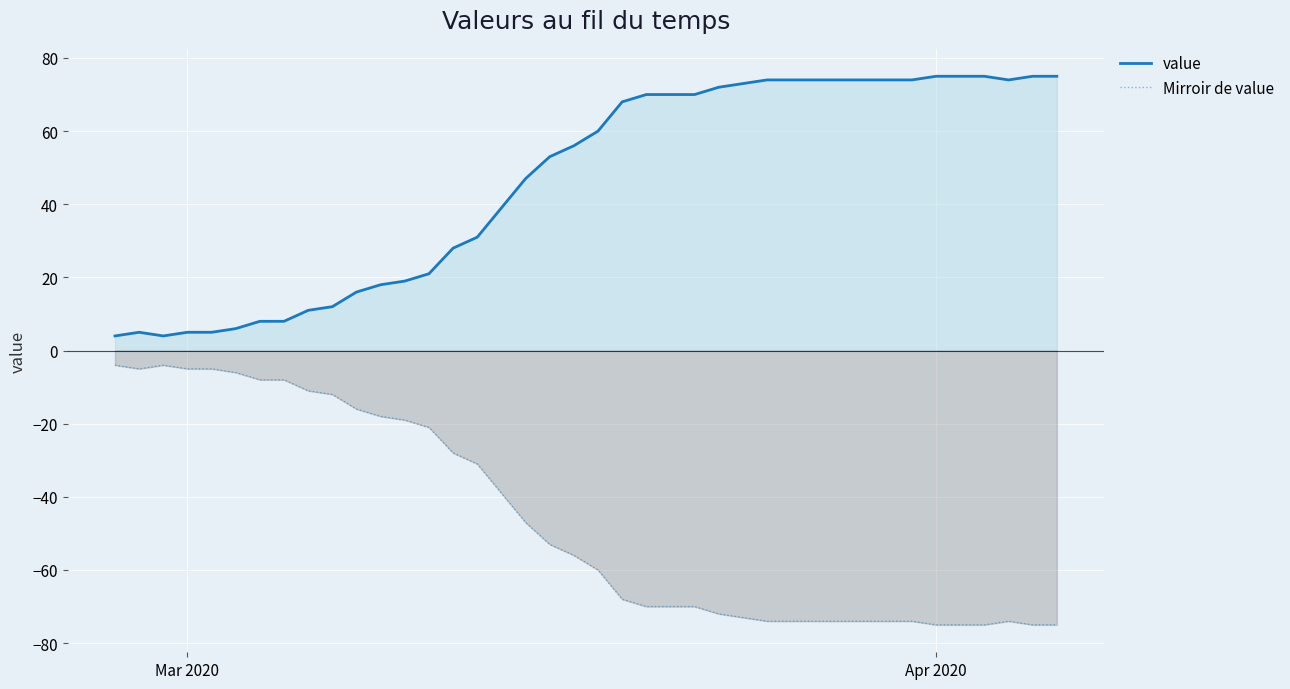

List the series in order of their overall mean, lowest first.

Mirroir de value, value